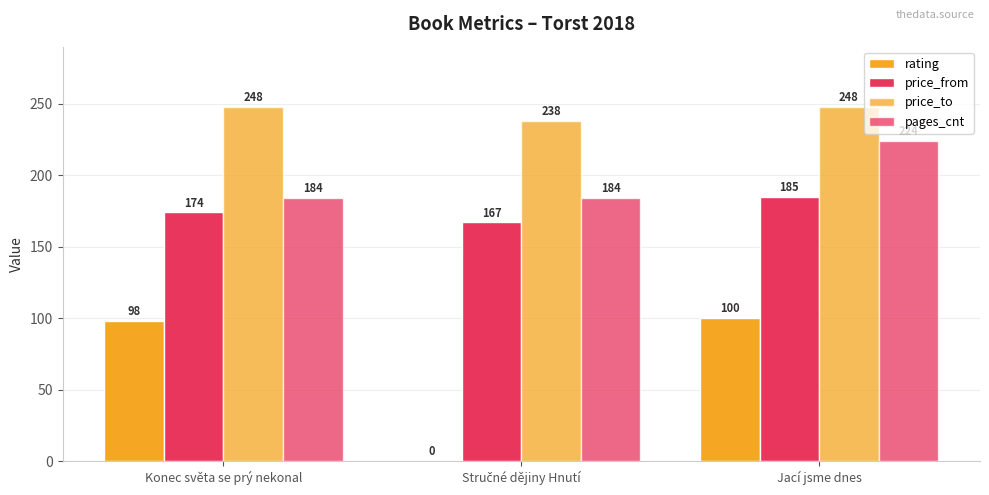

Reading right to left, transcribe all the data shown in this chart.

rating: Jací jsme dnes=100	Stručné dějiny Hnutí=0	Konec světa se prý nekonal=98
price_from: Jací jsme dnes=185	Stručné dějiny Hnutí=167	Konec světa se prý nekonal=174
price_to: Jací jsme dnes=248	Stručné dějiny Hnutí=238	Konec světa se prý nekonal=248
pages_cnt: Jací jsme dnes=224	Stručné dějiny Hnutí=184	Konec světa se prý nekonal=184